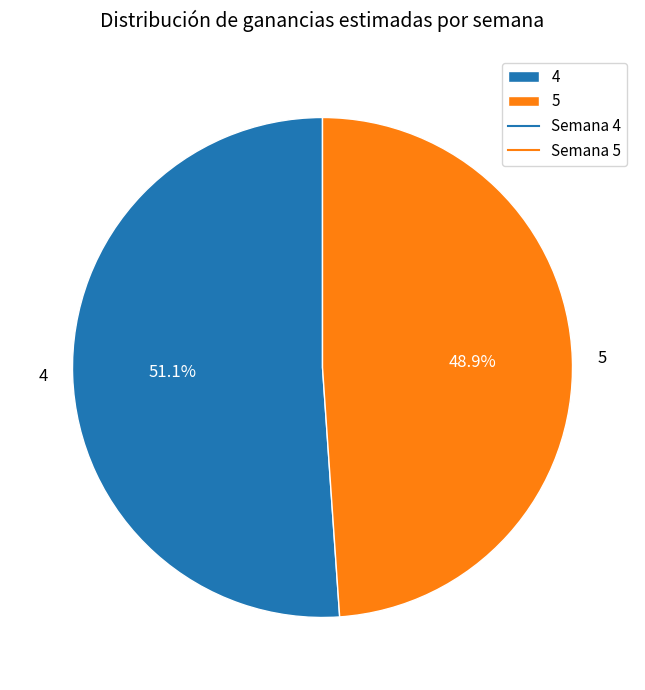

Which slice is the smallest?

5